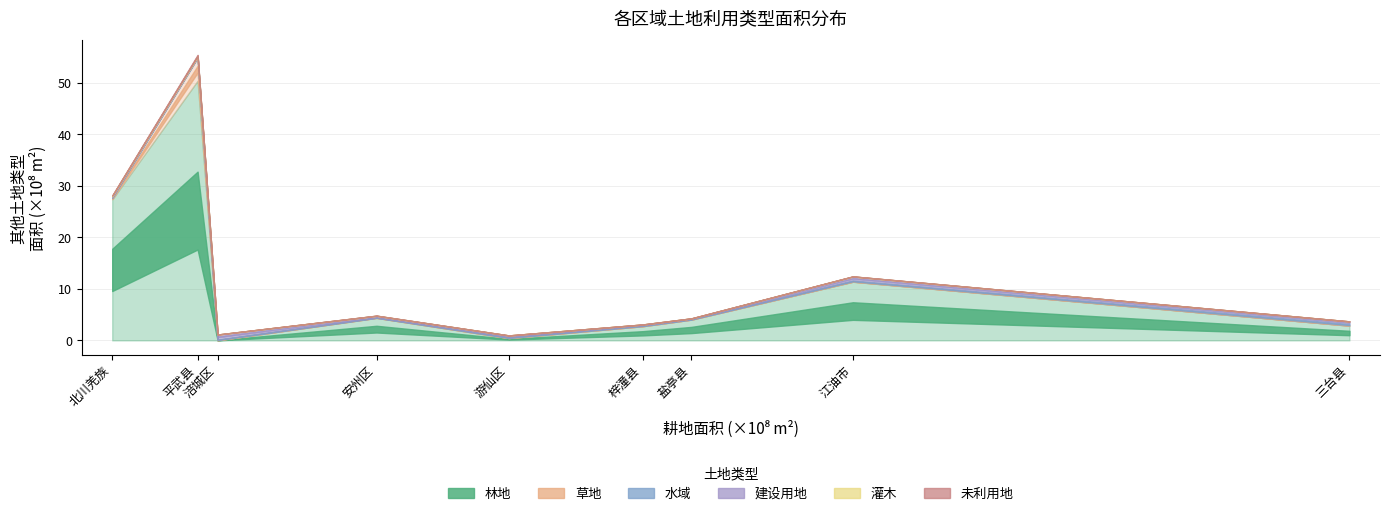

What is the sum of the 未利用地 values at 江油市 and 北川羌族?

470700